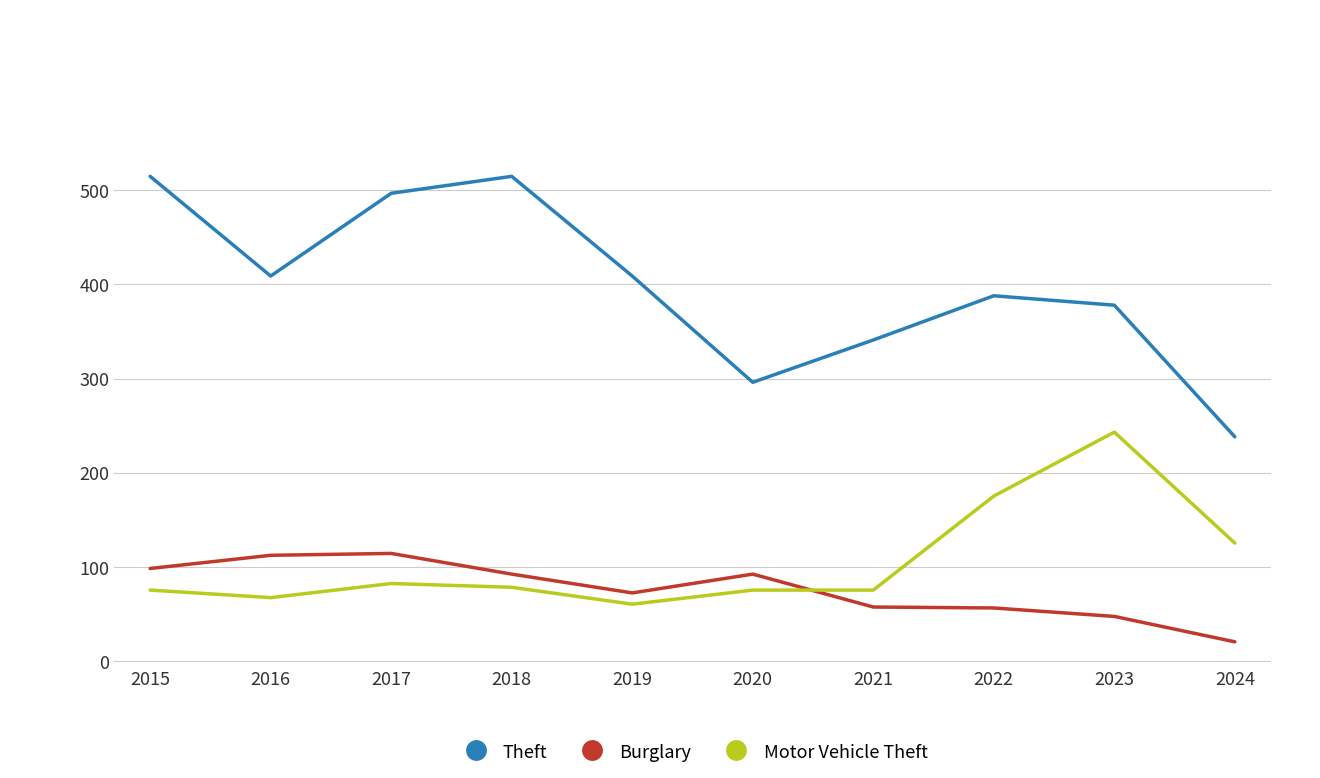

In Burglary, how many points are lower than both neighbors (excluding endpoints)?

1